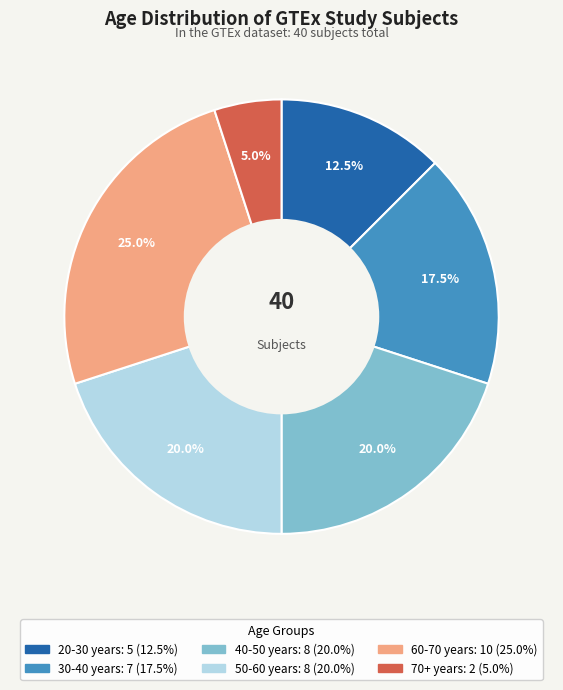

Is there a majority slice in this chart?

No